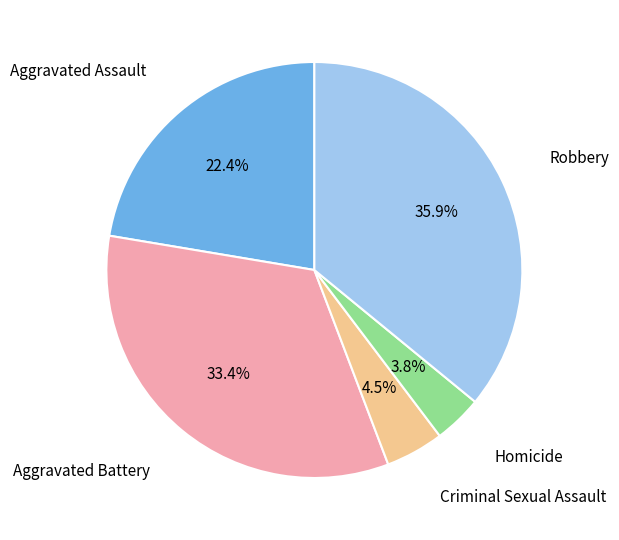

Does any single category account for the majority?

No